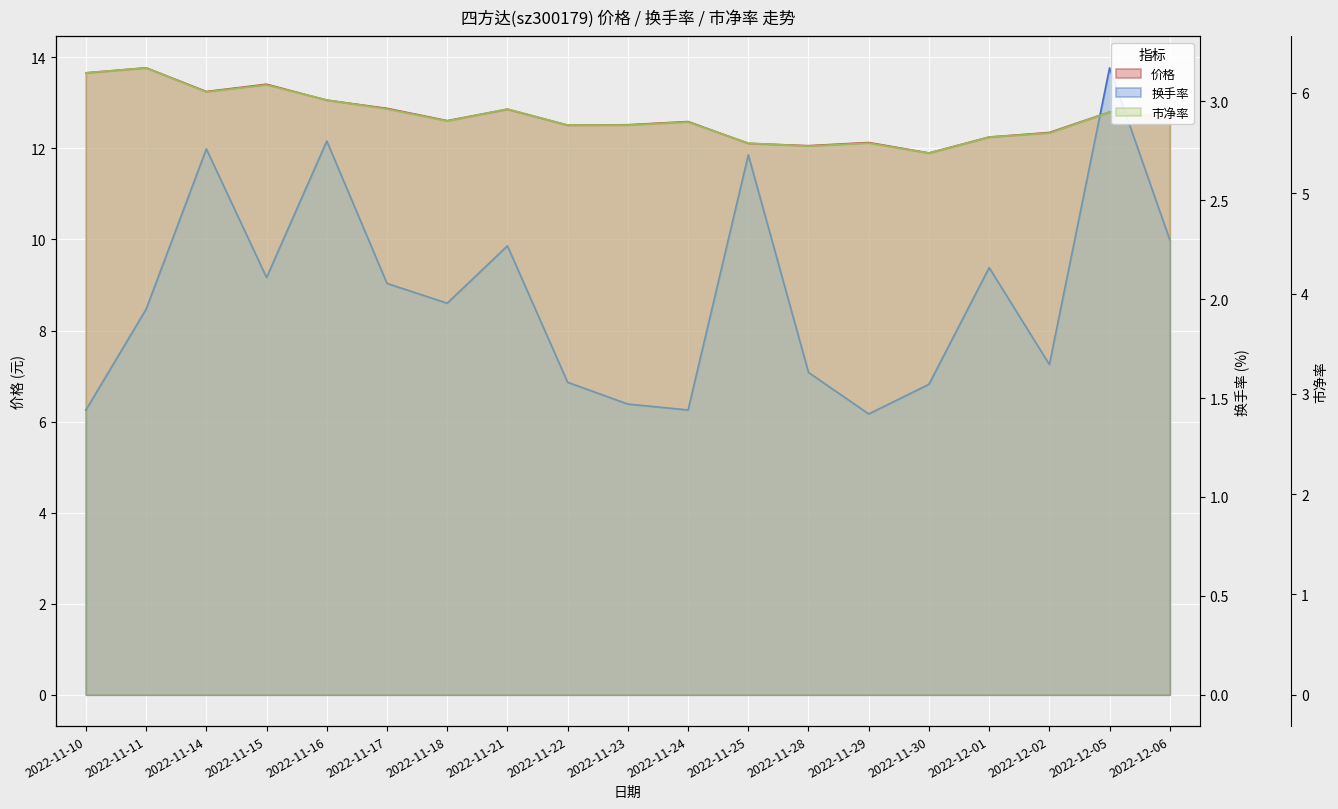

Where is 价格 nearest to the value 12?

2022-11-28